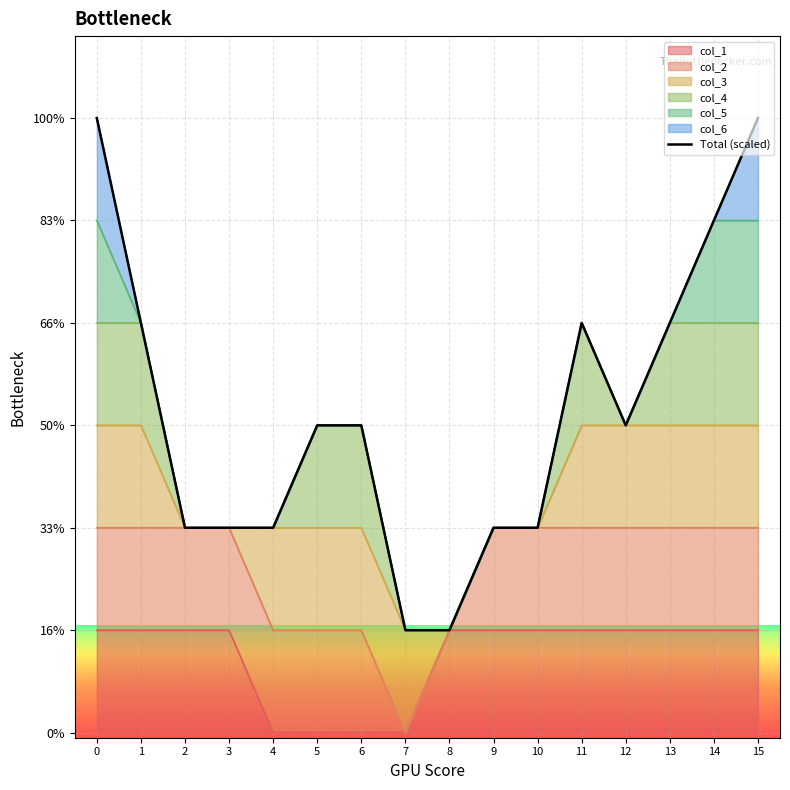

How many interior local valleys (lower than both neighbors) does the data have?

1